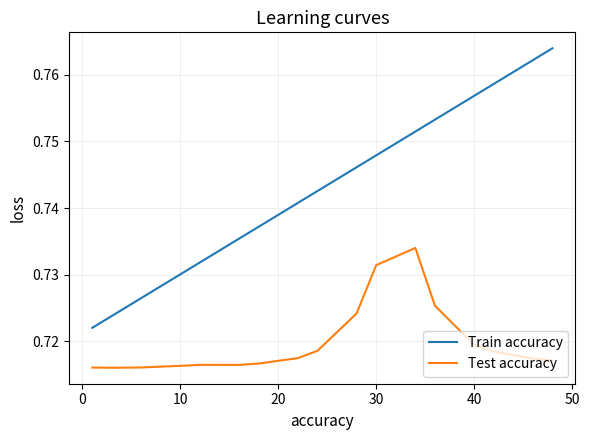

True or false: Test accuracy and Train accuracy intersect in this chart.

False